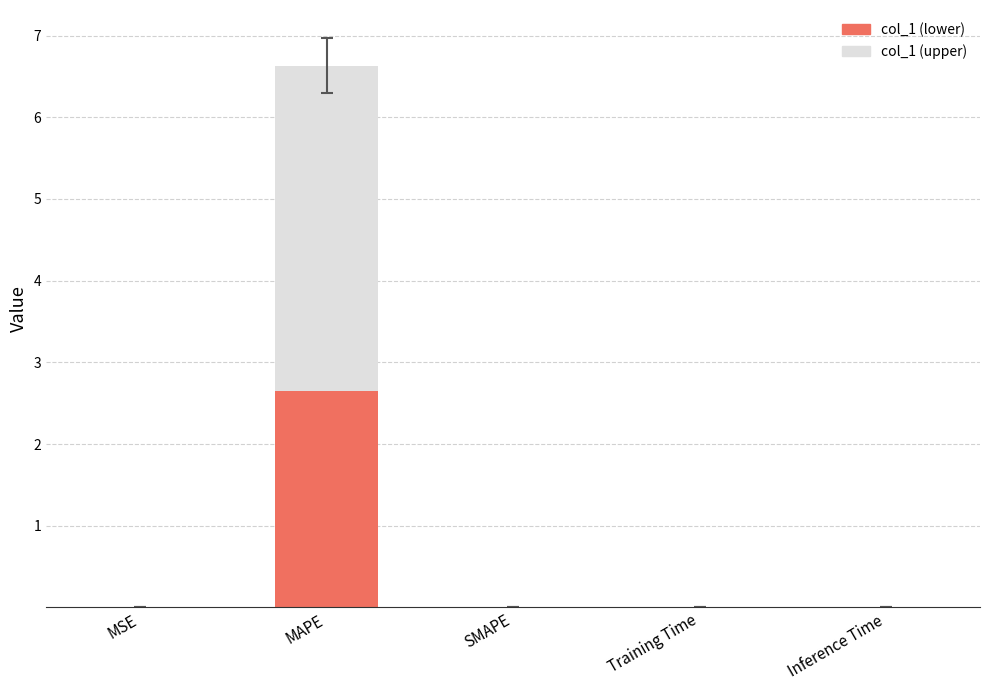

What are all the series names shown in the legend?

col_1 (lower), col_1 (upper)